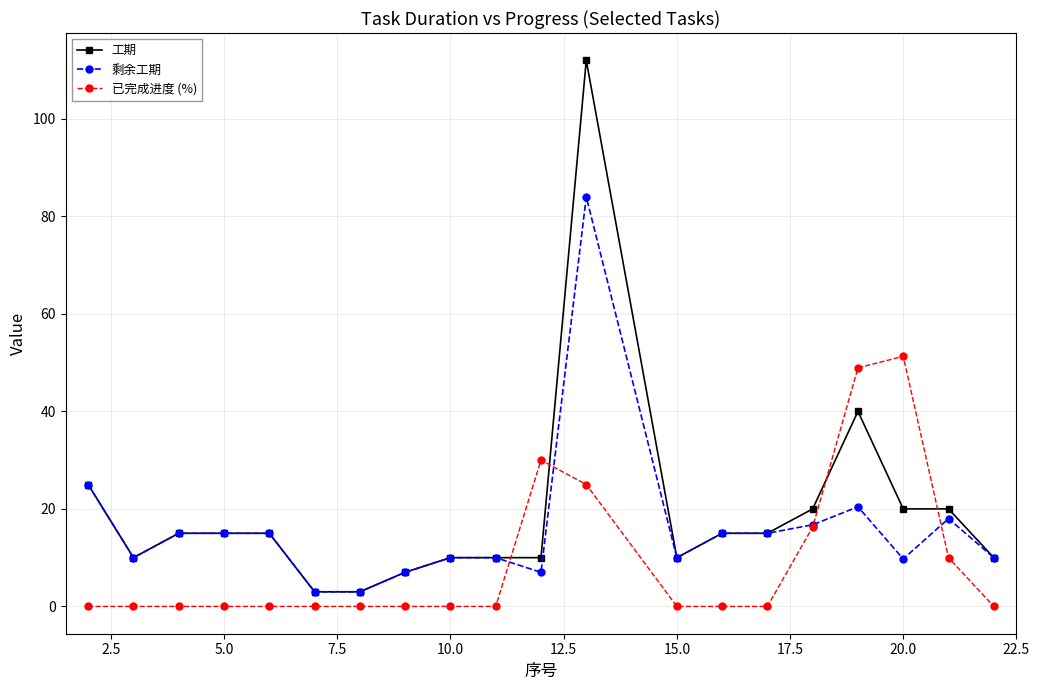

True or false: 已完成进度 (%) has more than 1 interior local peaks.

True